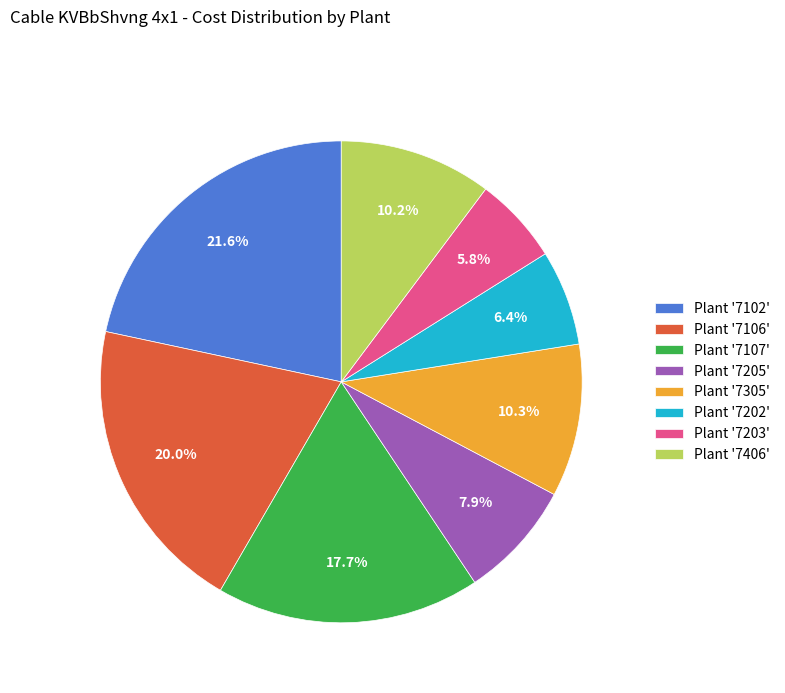

Does any single category account for the majority?

No